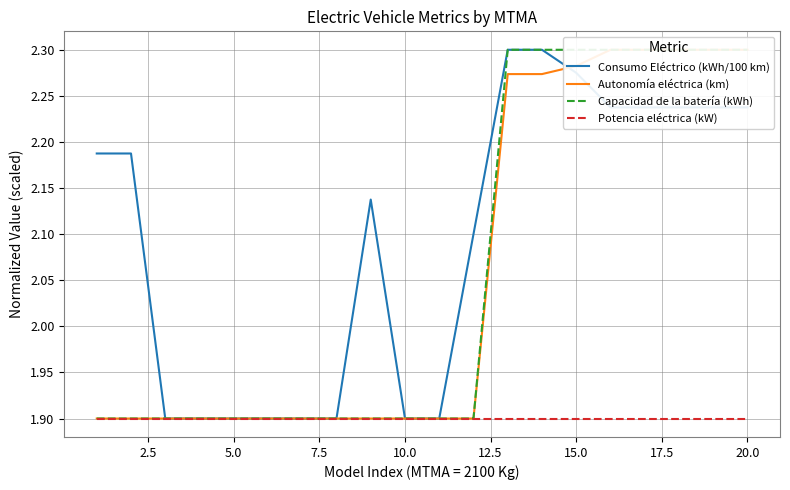

Is it true that Potencia eléctrica (kW) equals 1.1 at 10.0?

False